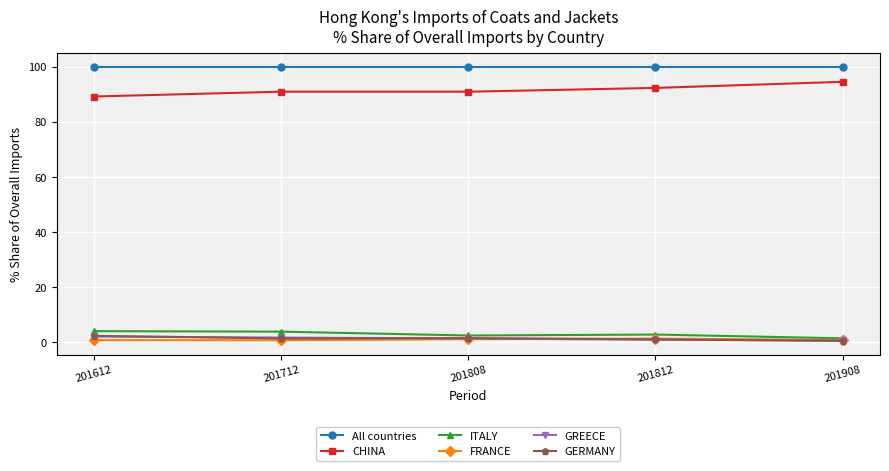

At how many categories does at least one series exceed 70?

5